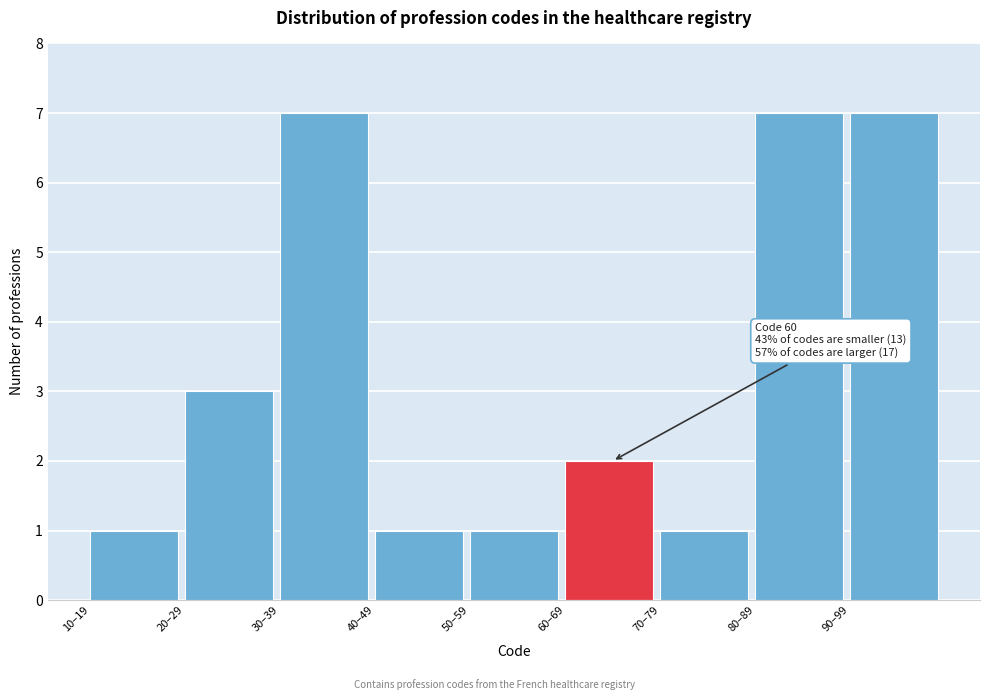

Reading left to right, list all the values displayed in this chart.

10–19=1	20–29=3	30–39=7	40–49=1	50–59=1	60–69=2	70–79=1	80–89=7	90–99=7